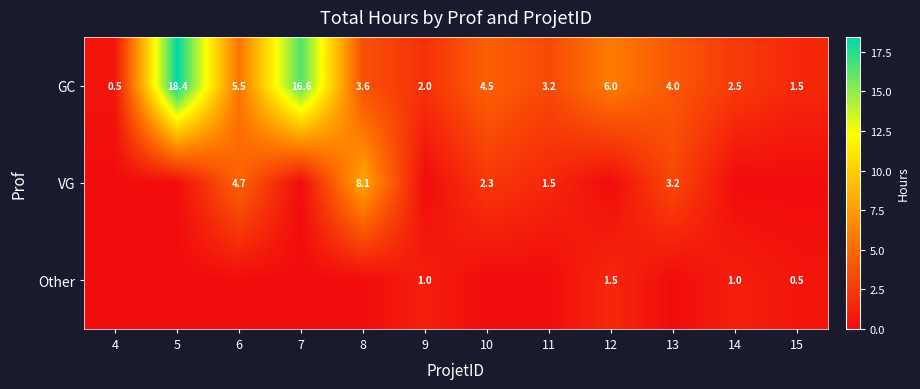

The value of GC at 5 is 18.4. True or false?

True